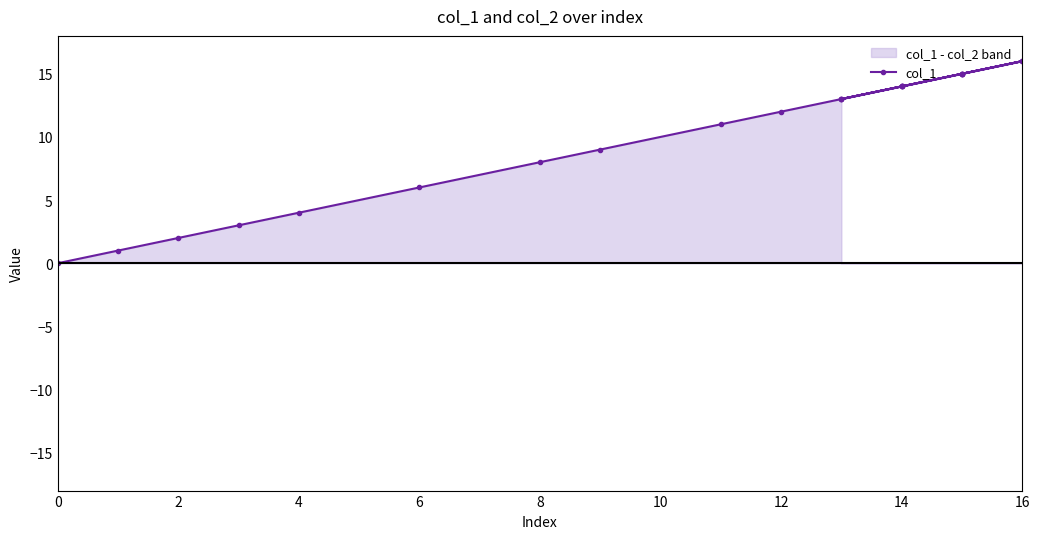

What is the difference between the maximum and minimum values?

16